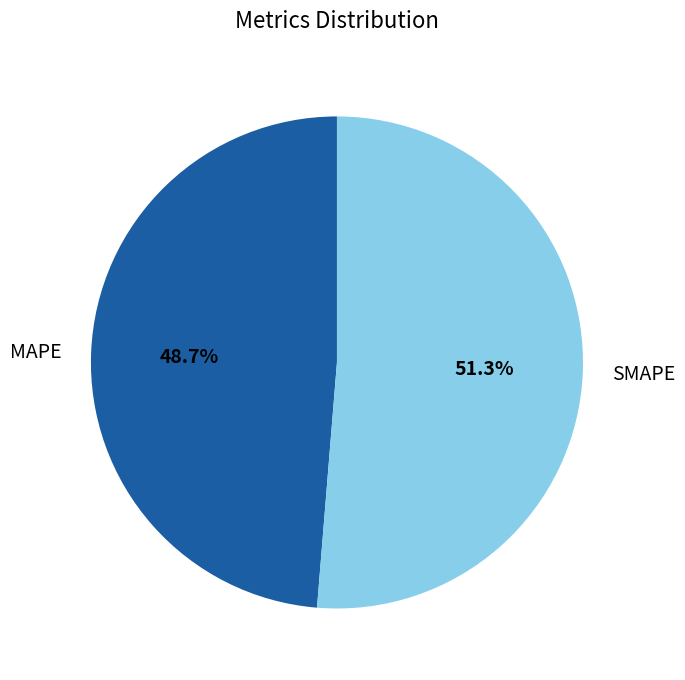

Combined, what portion of the pie is SMAPE and MAPE?

100.0%